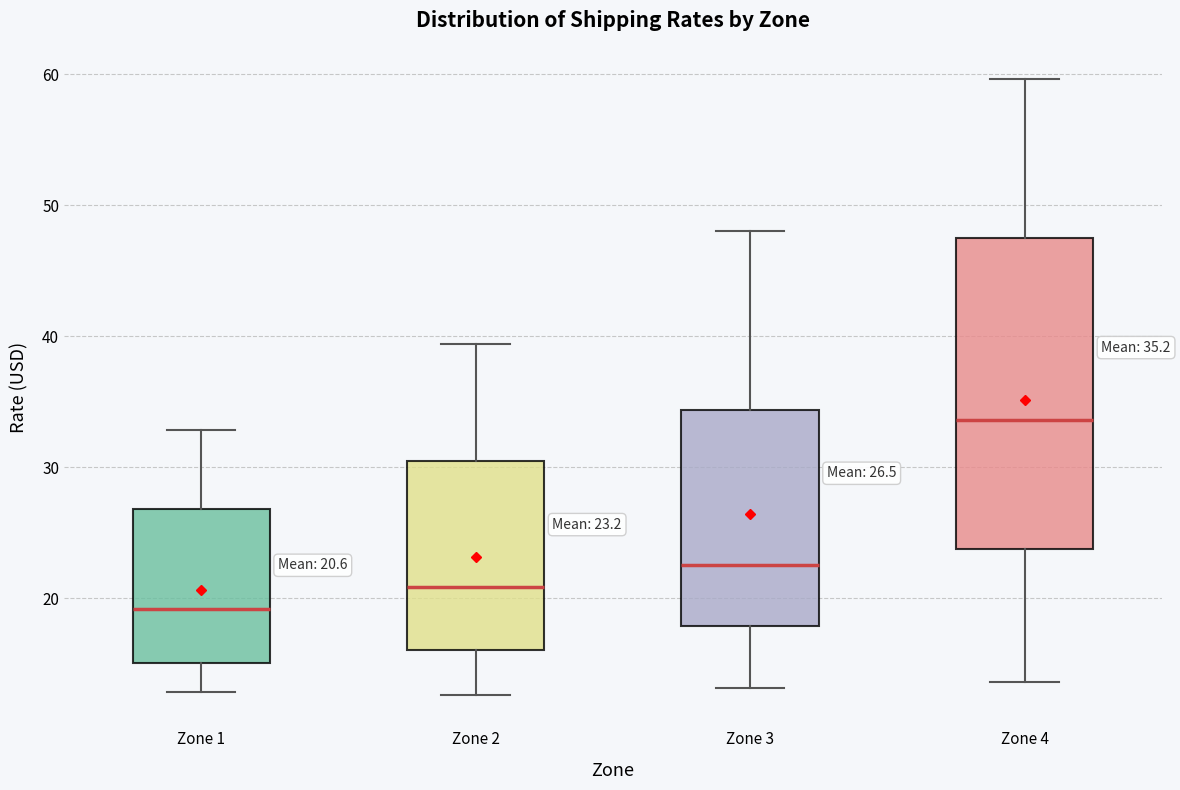

Which box has the lowest median line?

Zone 1